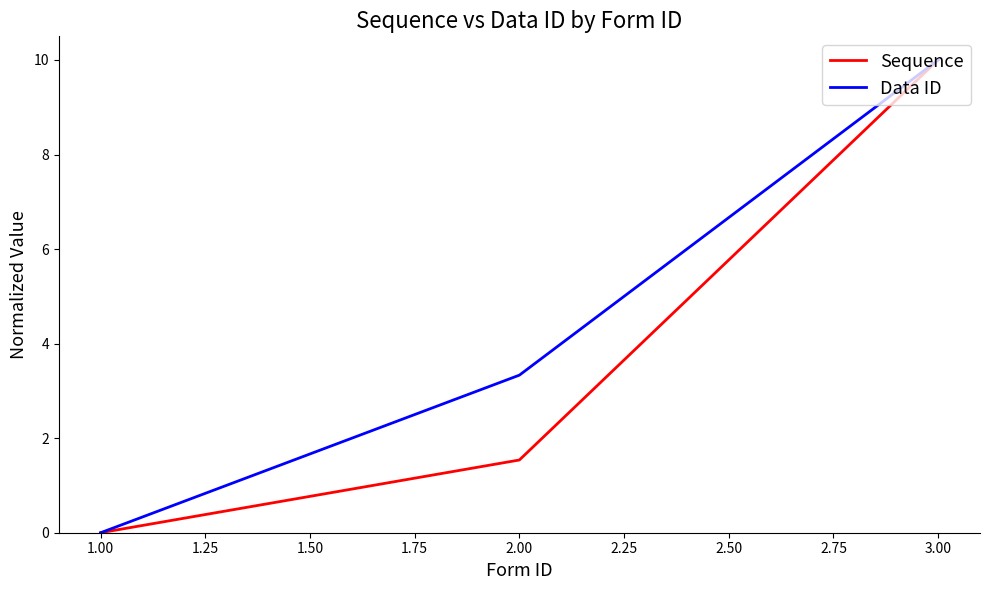

What is the spread (max minus min) of values at 2.00?

1.8